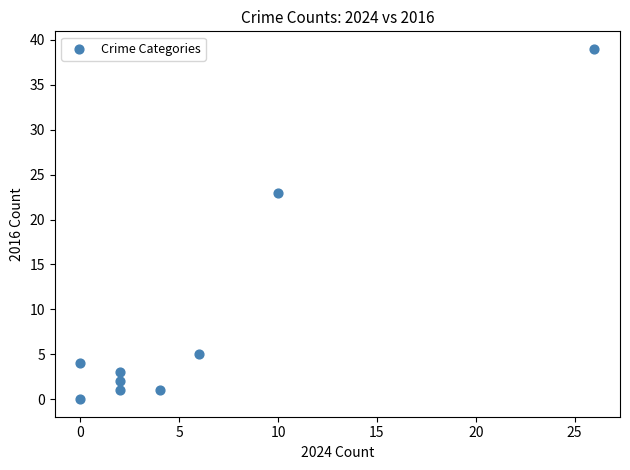

What is the range of Y values (max minus min)?

39